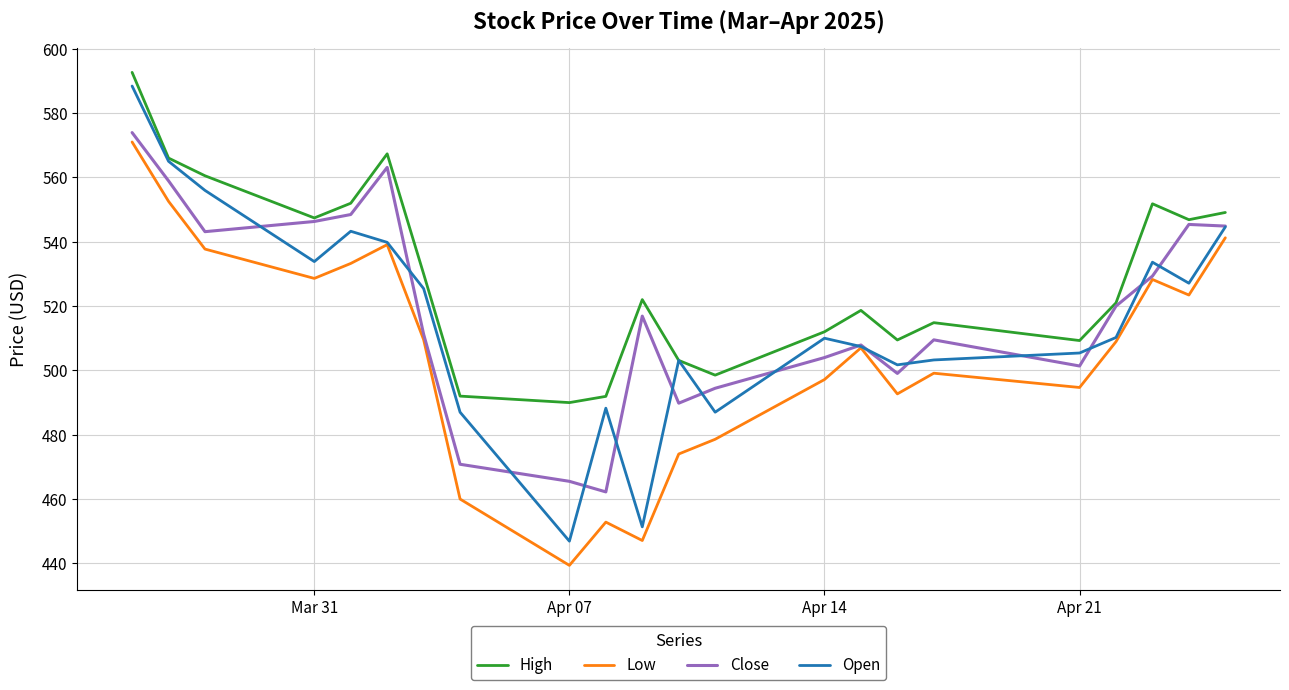

Which series has the widest spread of values?

Open